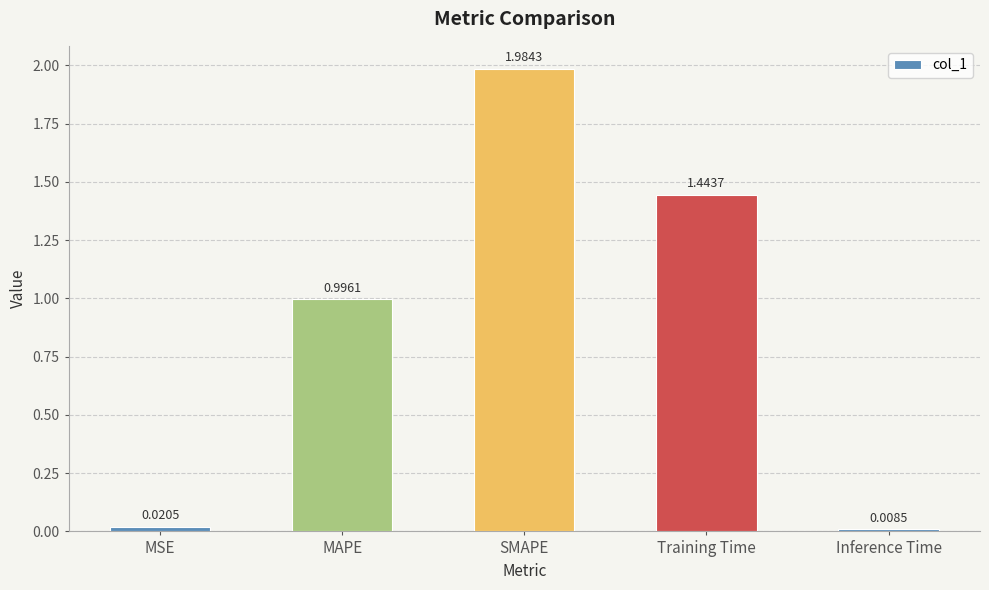

What is the sum of the values at MSE and MAPE?

1.0